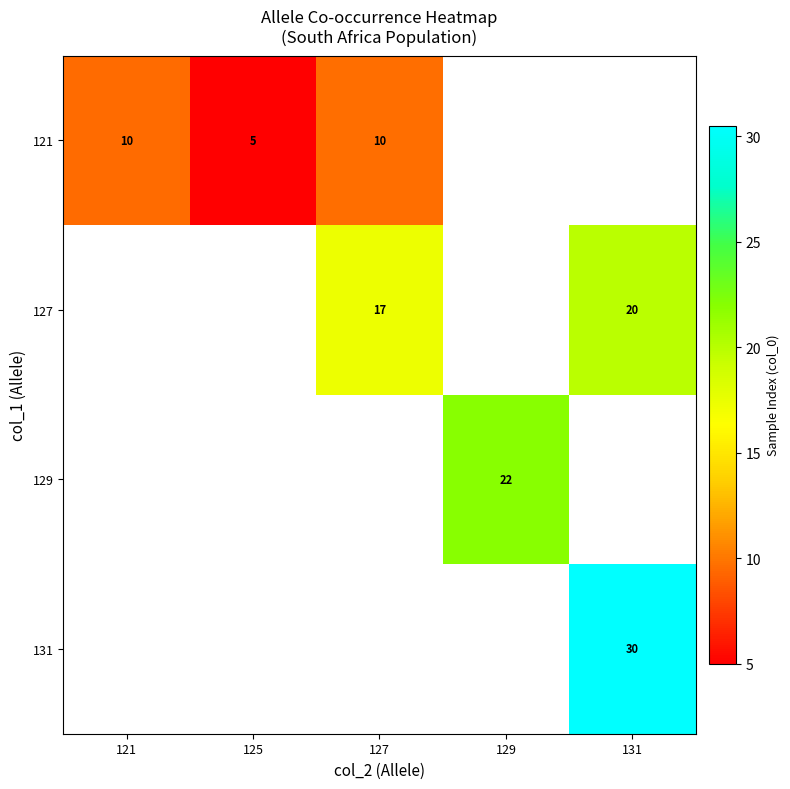

True or false: 127 has a value of 5.3 at 127.

False